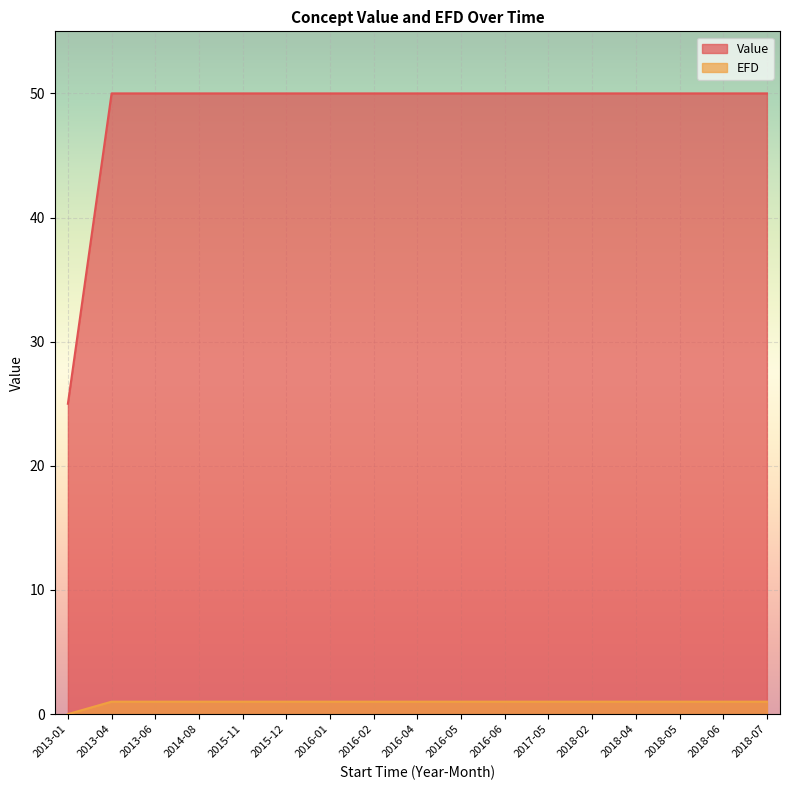

At which label is EFD closest to 0?

2013-01